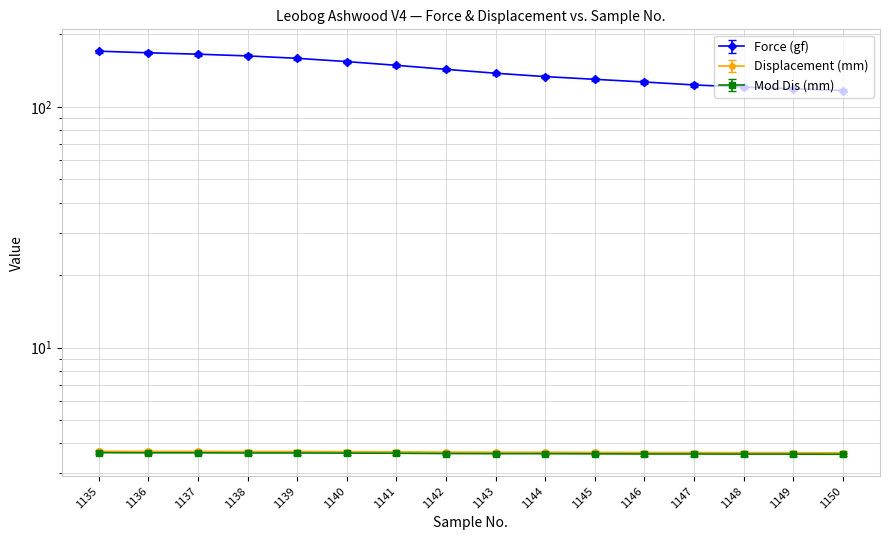

List the labels in order of Displacement (mm) value, largest first.

1135, 1136, 1137, 1138, 1139, 1140, 1141, 1142, 1143, 1144, 1145, 1146, 1147, 1148, 1149, 1150